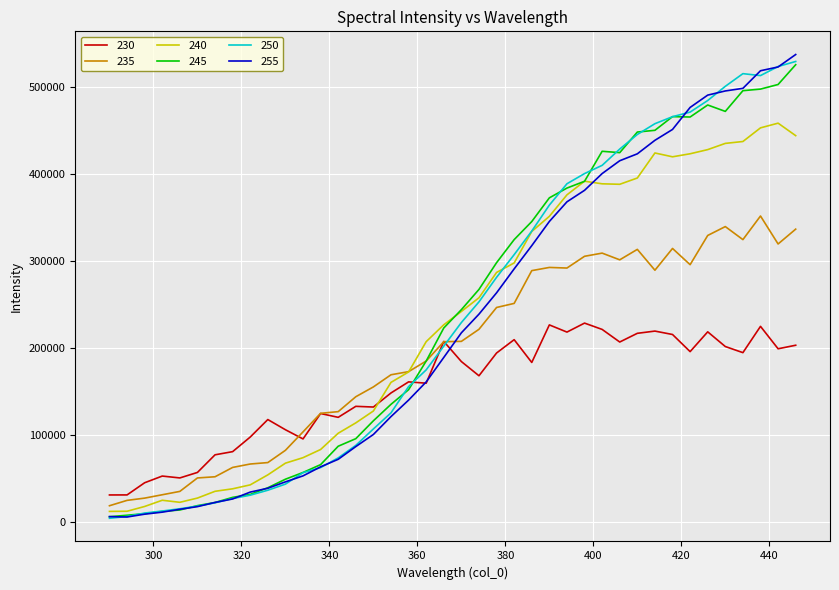

Which series has the widest spread of values?

255